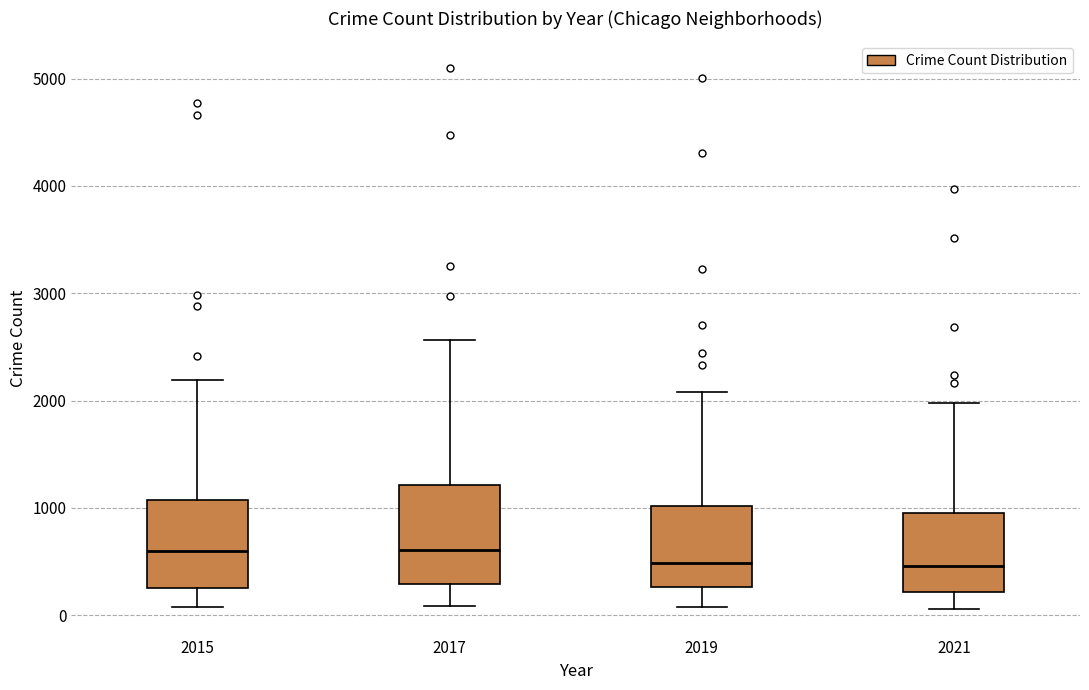

Reading left to right, read every box against the y-axis: the position of its median line, the range the box covers, and the ends of its whiskers. The values are not printed on the chart, so give them approximately, as read against the axis.

2015: median 600, box 300 to 1100, whiskers 100 to 2200
2017: median 600, box 300 to 1200, whiskers 100 to 2600
2019: median 500, box 300 to 1000, whiskers 100 to 2100
2021: median 500, box 200 to 1000, whiskers 100 to 2000